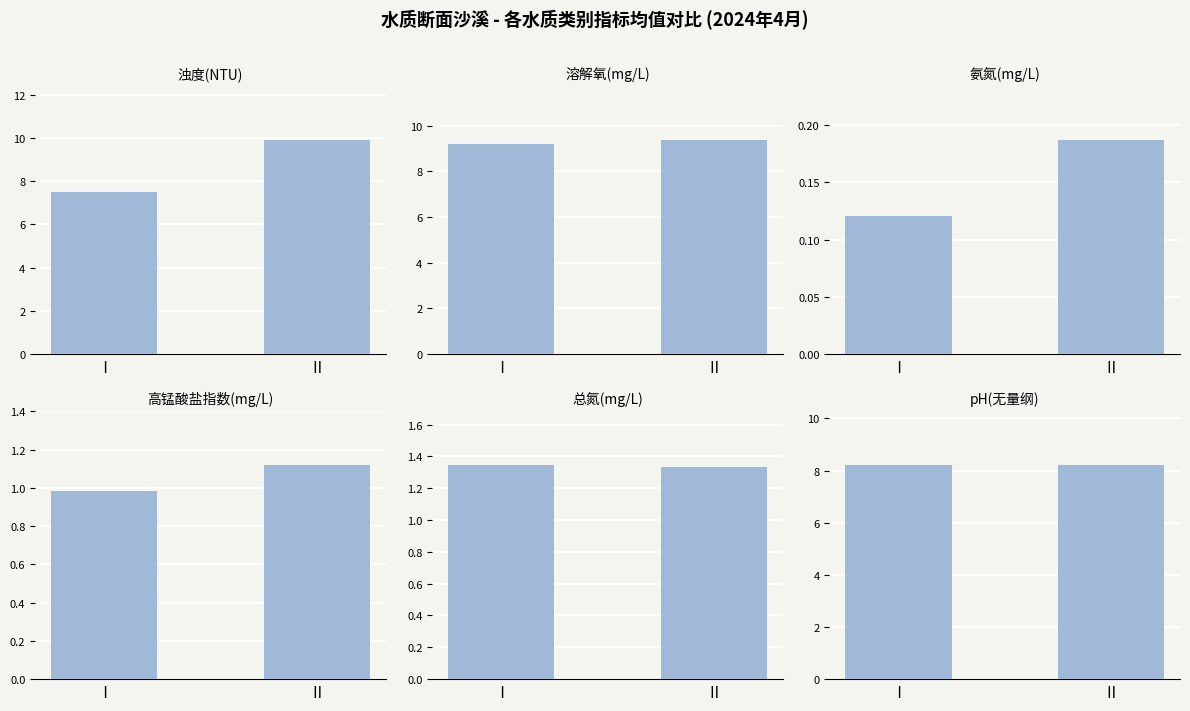

What is the highest value of the 溶解氧(mg/L) series?

9.4